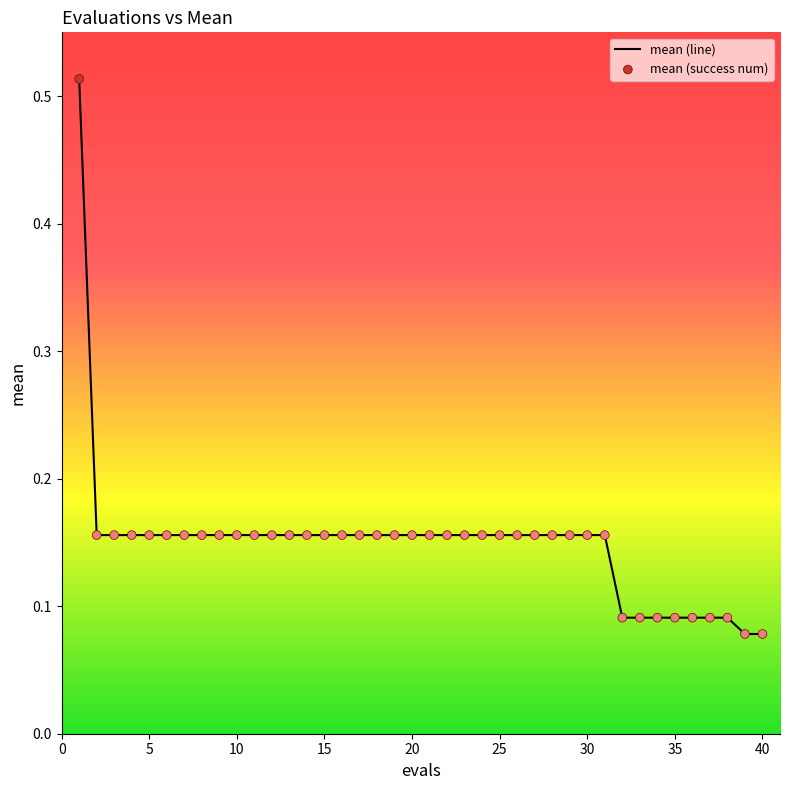

What is the difference between the maximum and minimum values?

0.4